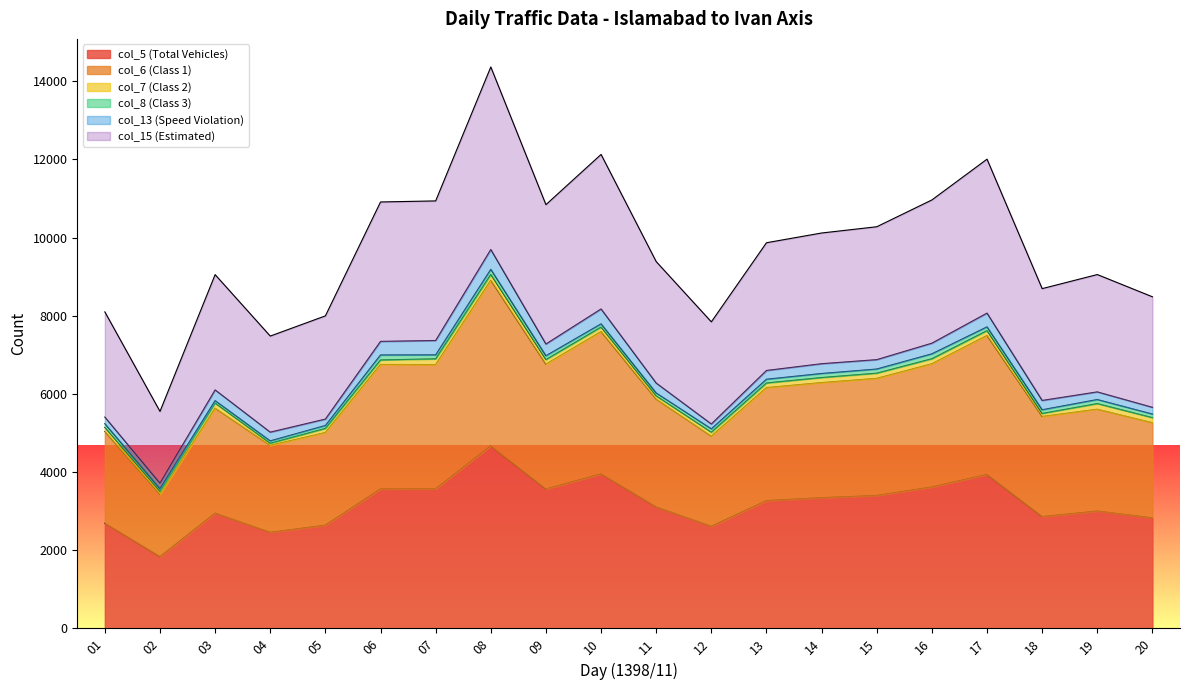

At which category is the sum across all series the highest?

08